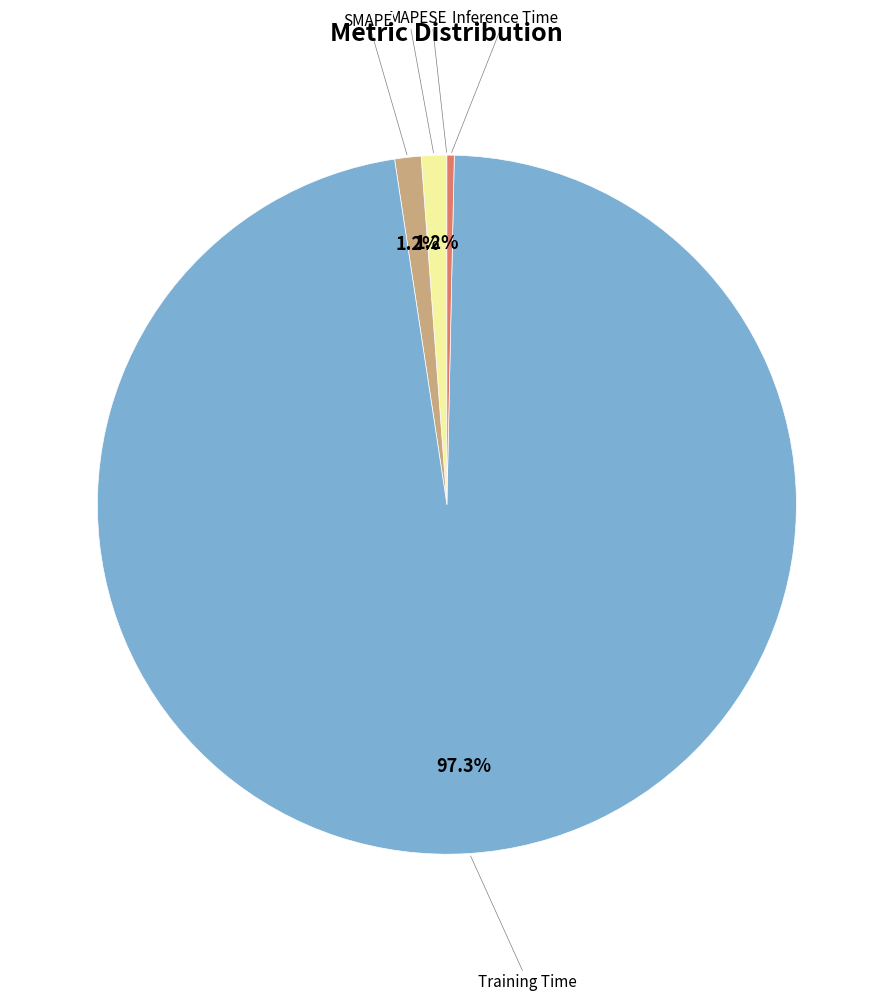

Does any single category account for the majority?

Yes